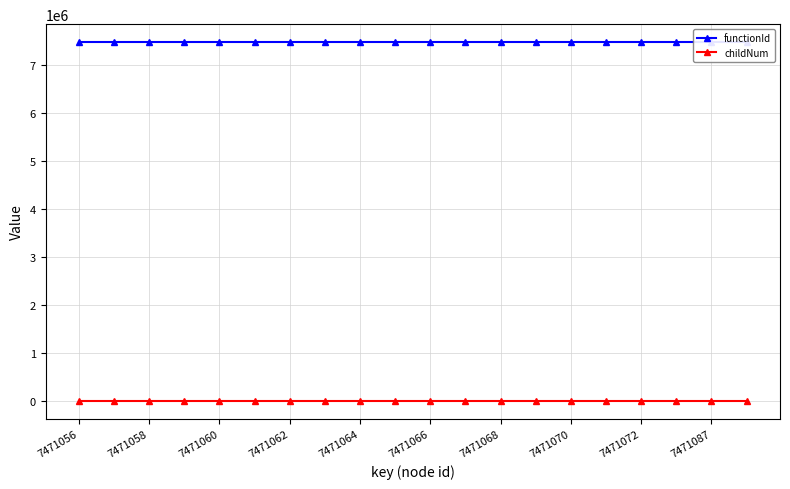

How many lines are shown in the chart?

2